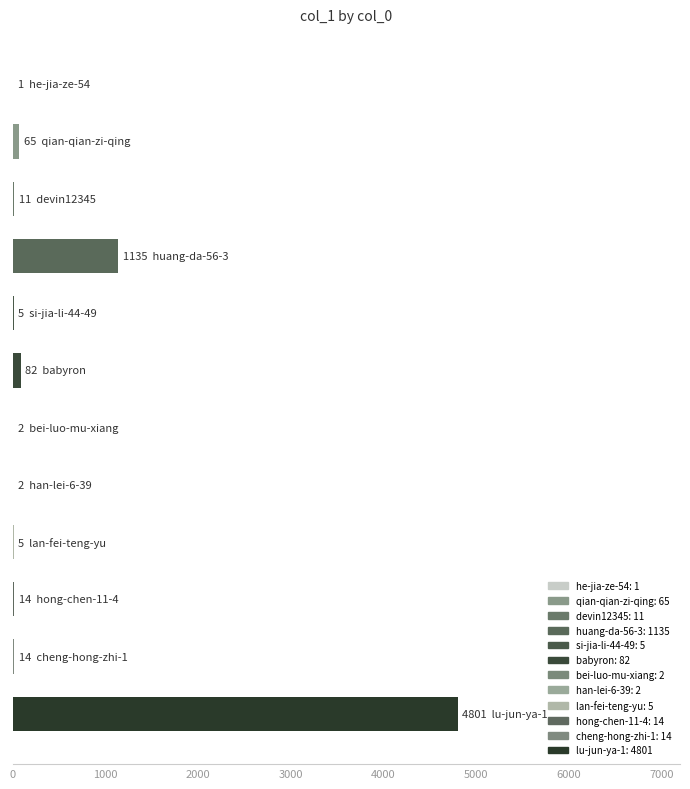

Reading left to right, list all the values displayed in this chart.

1	65	11	1135	5	82	2	2	5	14	14	4801